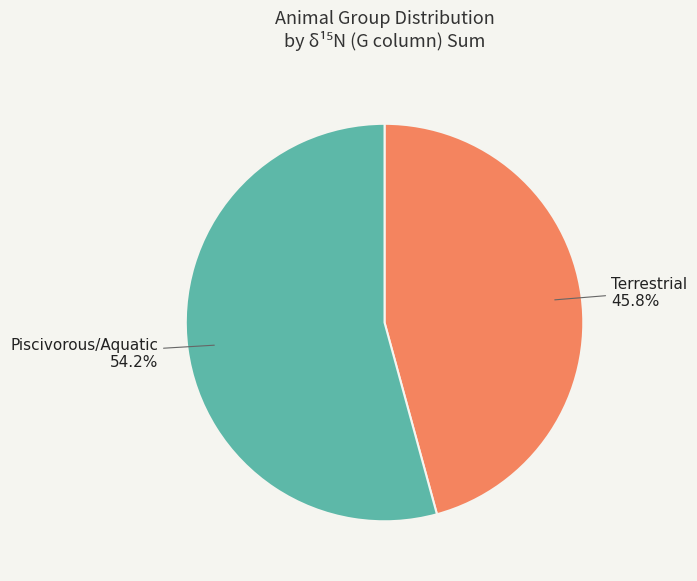

To the nearest percent, what is the average slice percentage?

50%